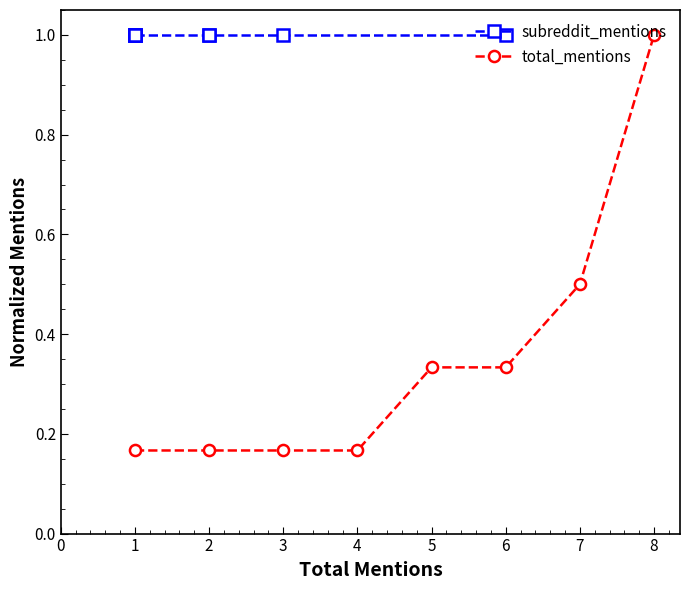

True or false: total_mentions has a value of 0.5 at 6.

False